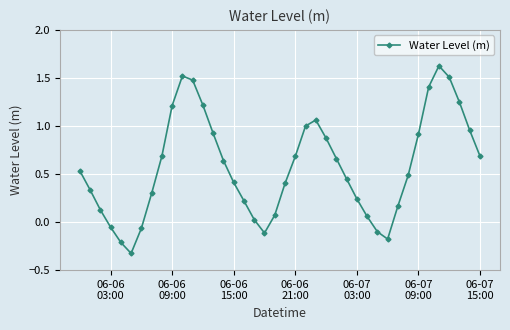

What is the difference between the maximum and minimum values?

2.0